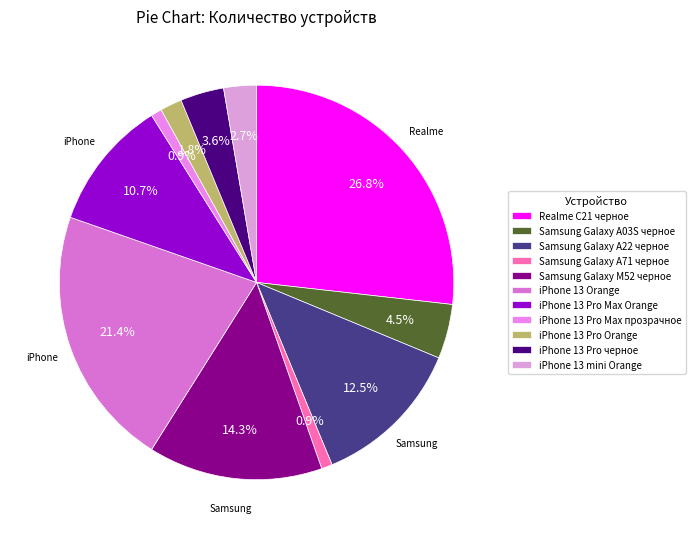

Between Realme C21 черное and iPhone 13 mini Orange, which is larger?

Realme C21 черное